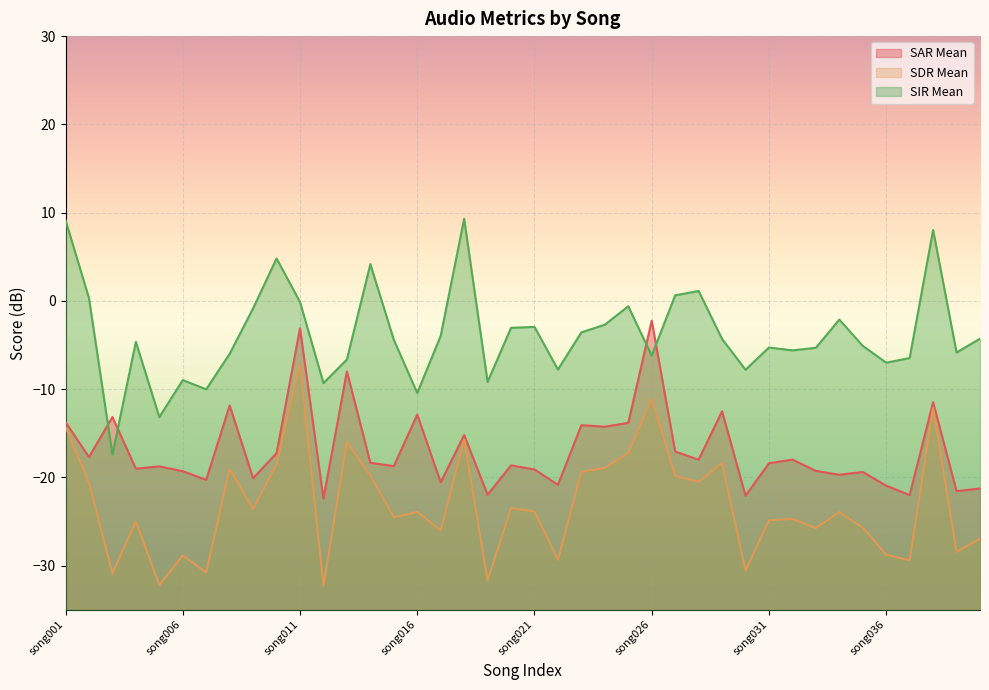

At which category does the chart reach its minimum across all series?

song012